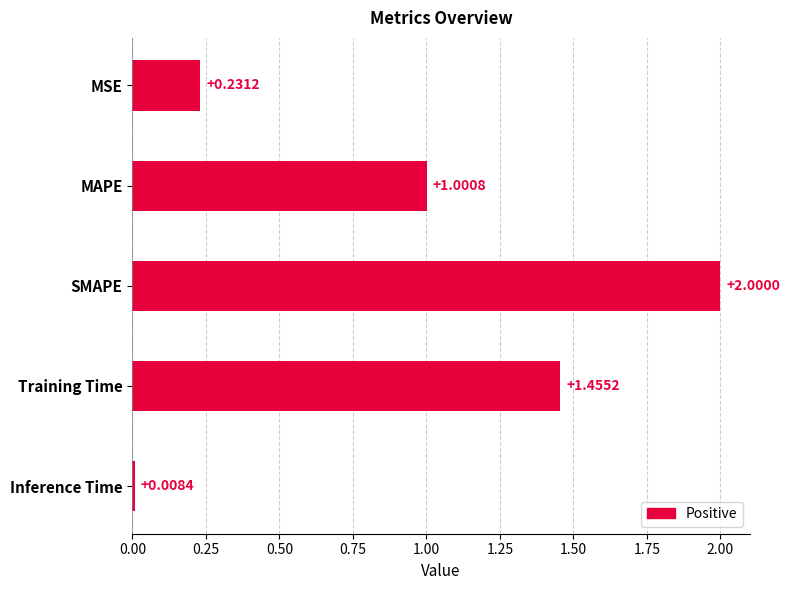

What is the change in value from MAPE to SMAPE?

+1.0